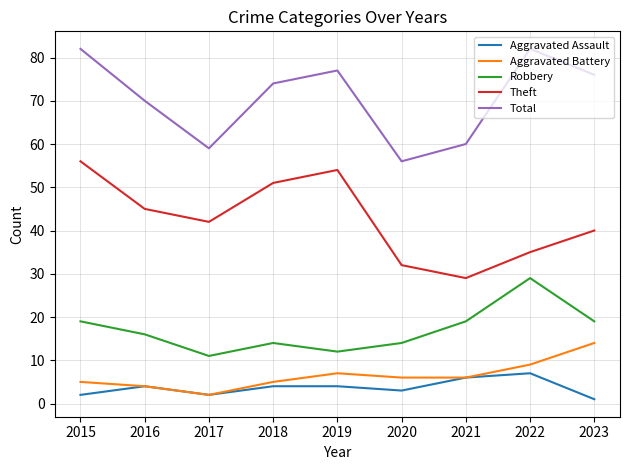

What is the average value of the Theft series?

43